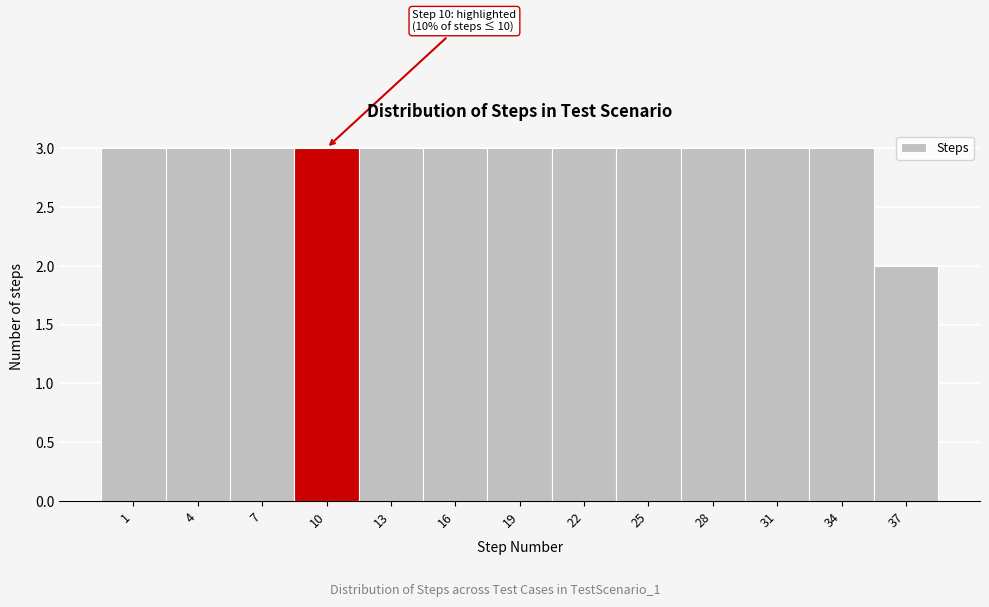

Reading left to right, what are all the values shown in this chart?

1=3	4=3	7=3	10=3	13=3	16=3	19=3	22=3	25=3	28=3	31=3	34=3	37=2